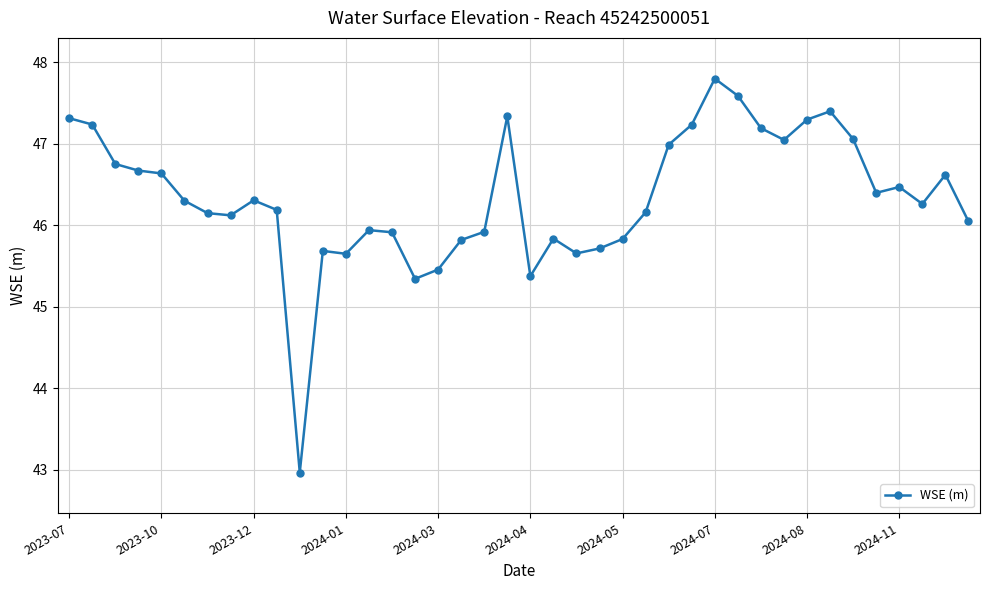

True or false: the data has more than 1 interior local peaks.

True